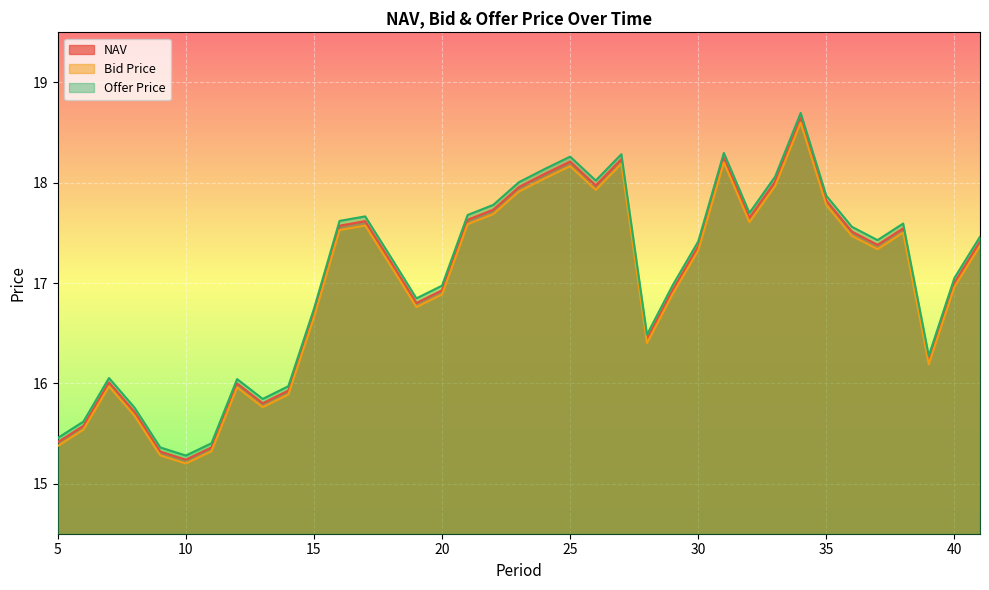

At which category is the sum across all series the highest?

34